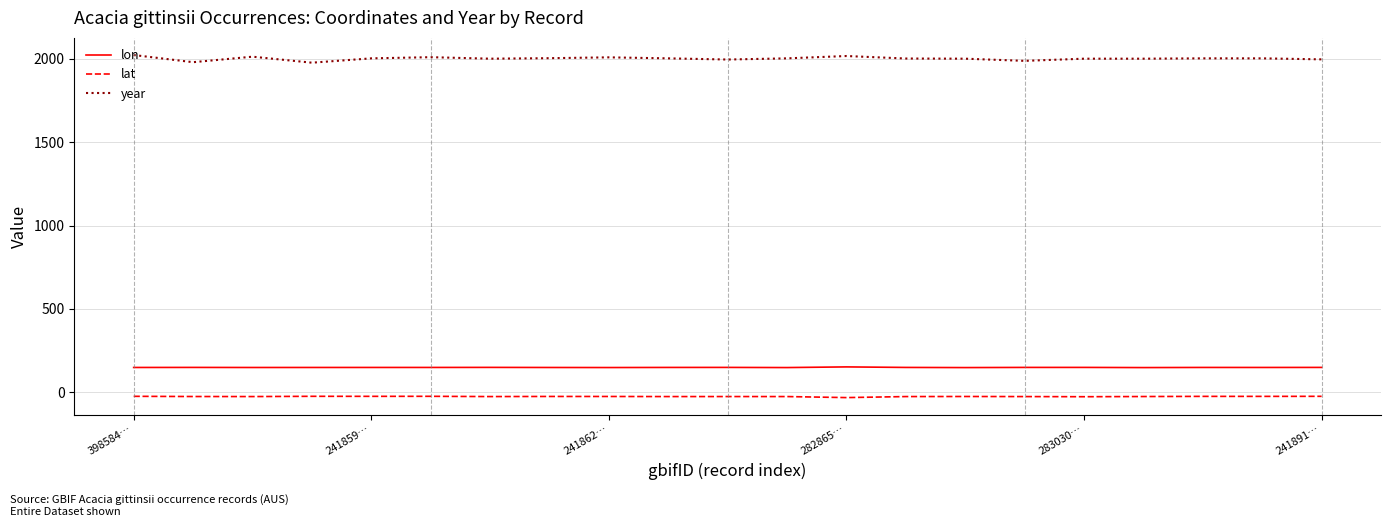

Which series has the largest range (max minus min)?

year